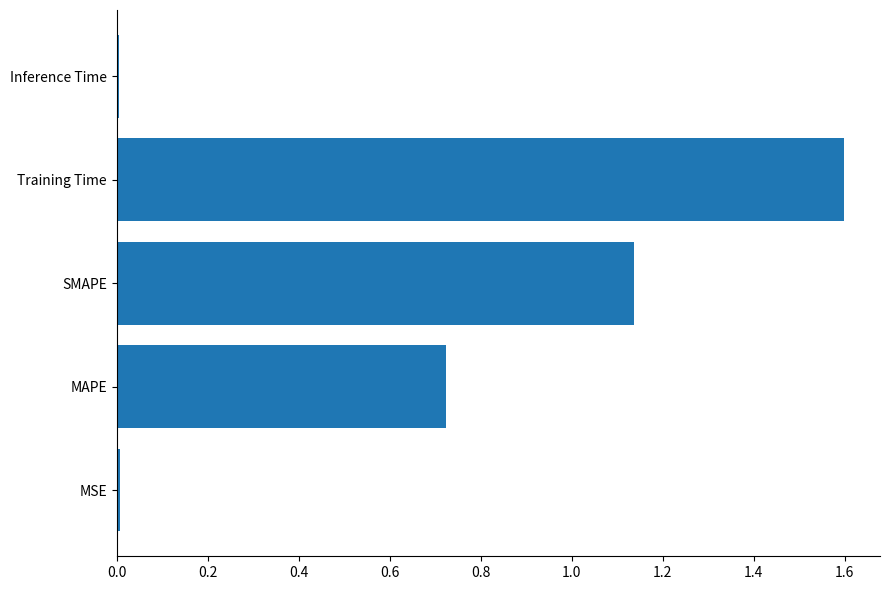

How many bars are there in total?

5